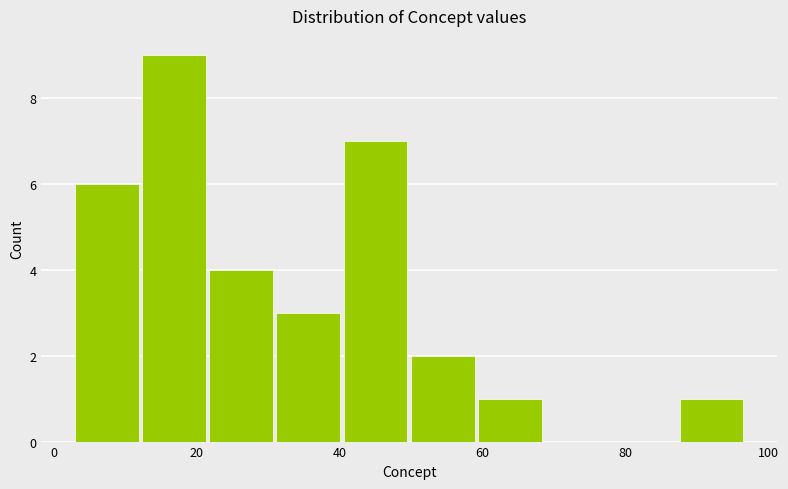

Over which range of the x-axis is the bar tallest?

12.4 to 21.8